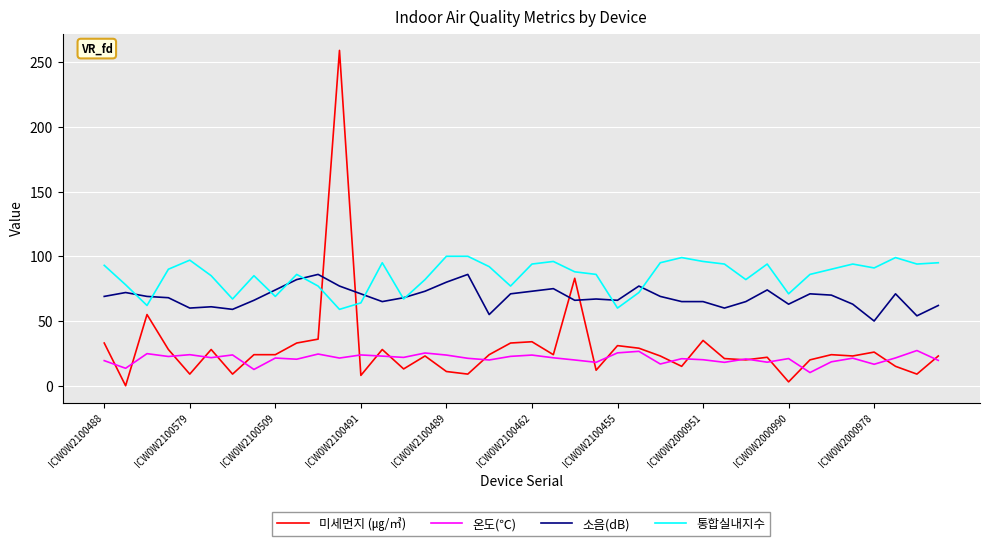

Which series has the largest range (max minus min)?

미세먼지 (㎍/㎥)